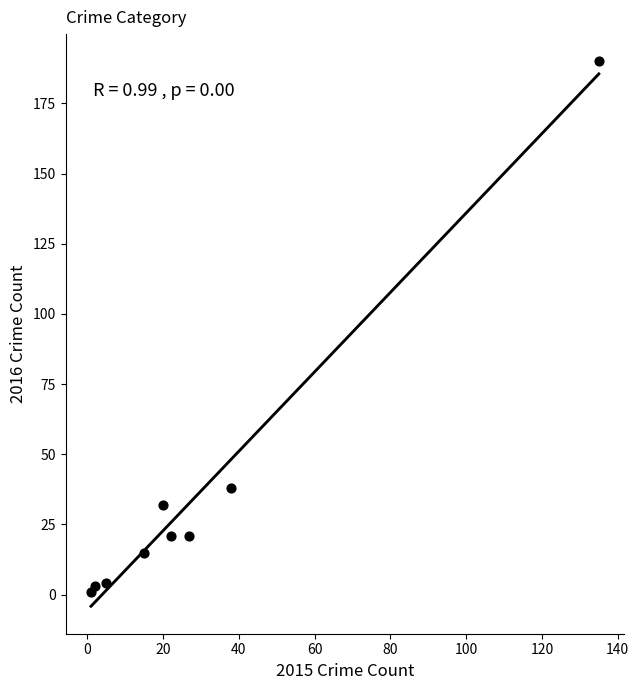

What Y value in the scatter plot is closest to 95?

38